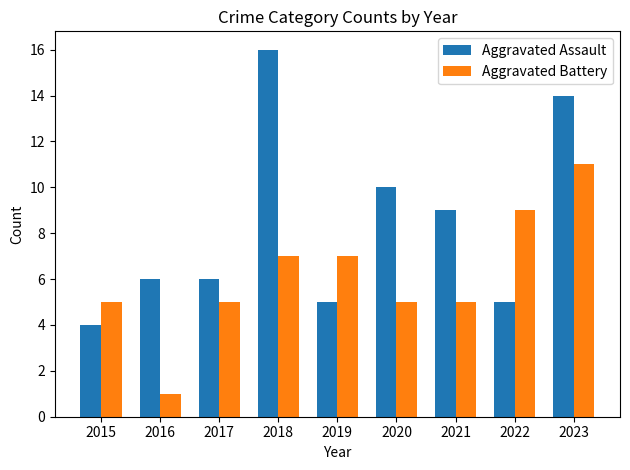

Reading left to right, what are all the values shown in this chart?

Aggravated Assault: 2015=4	2016=6	2017=6	2018=16	2019=5	2020=10	2021=9	2022=5	2023=14
Aggravated Battery: 2015=5	2016=1	2017=5	2018=7	2019=7	2020=5	2021=5	2022=9	2023=11